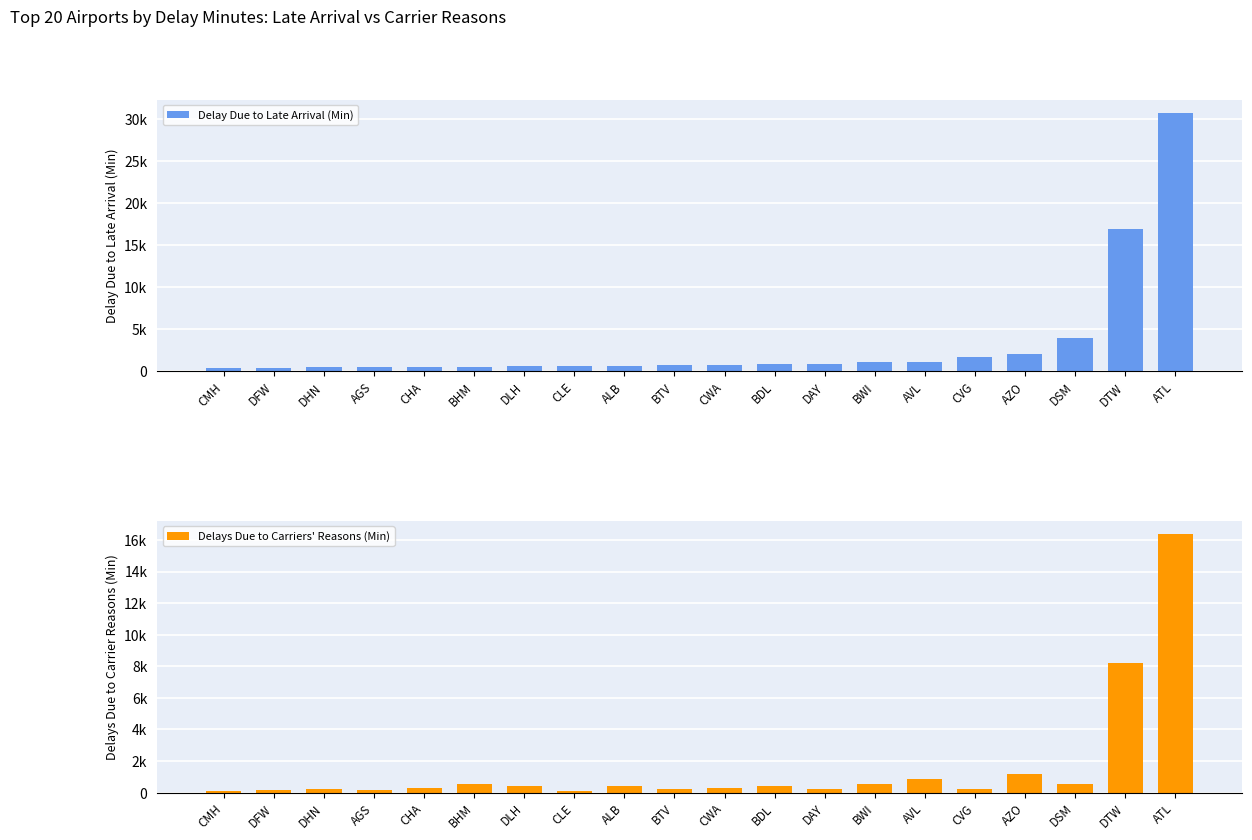

What position from the right is BHM?

15